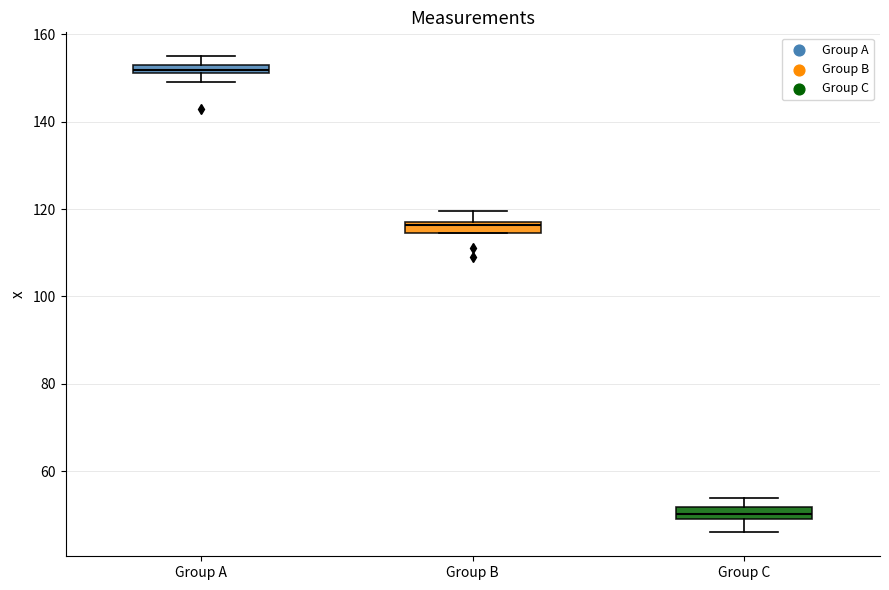

Where is the lower edge of the box for Group A on the y-axis? The values are not printed on the chart, so give them approximately, as read against the axis.

152